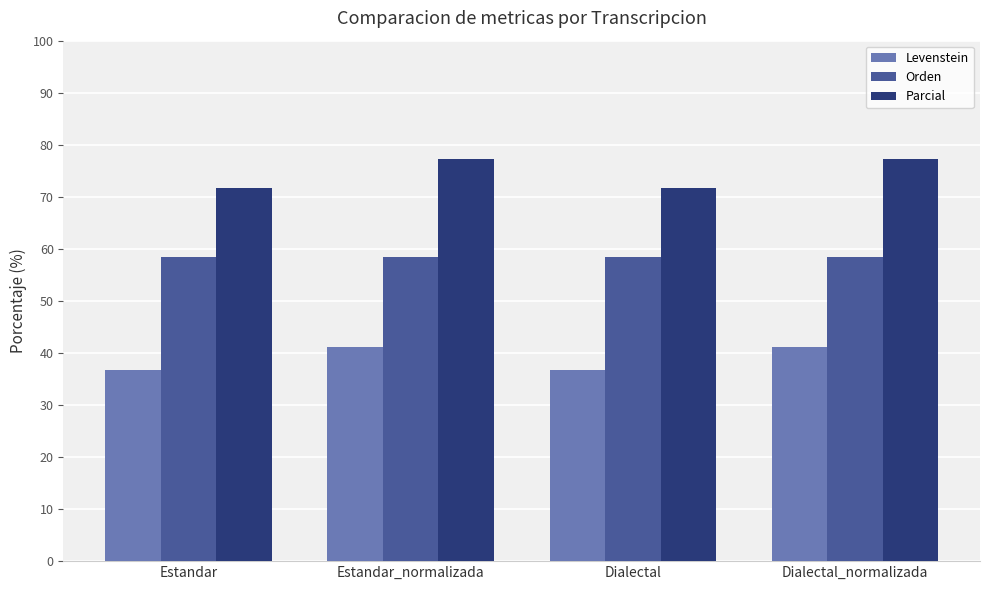

Is it true that Parcial equals 77.3 at Estandar_normalizada?

True